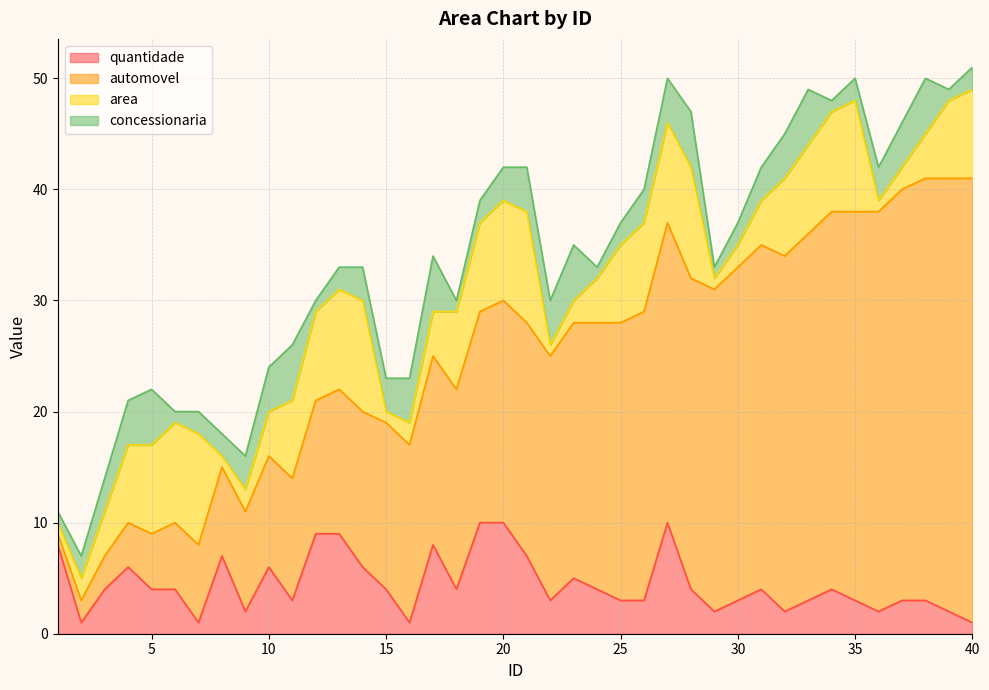

At which category is the sum across all series the highest?

40